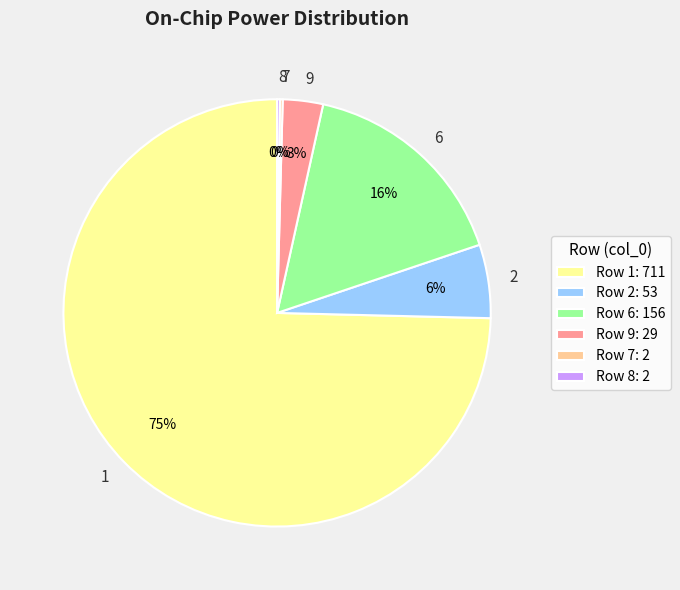

To the nearest percent, what percentage of the pie is 6?

16%